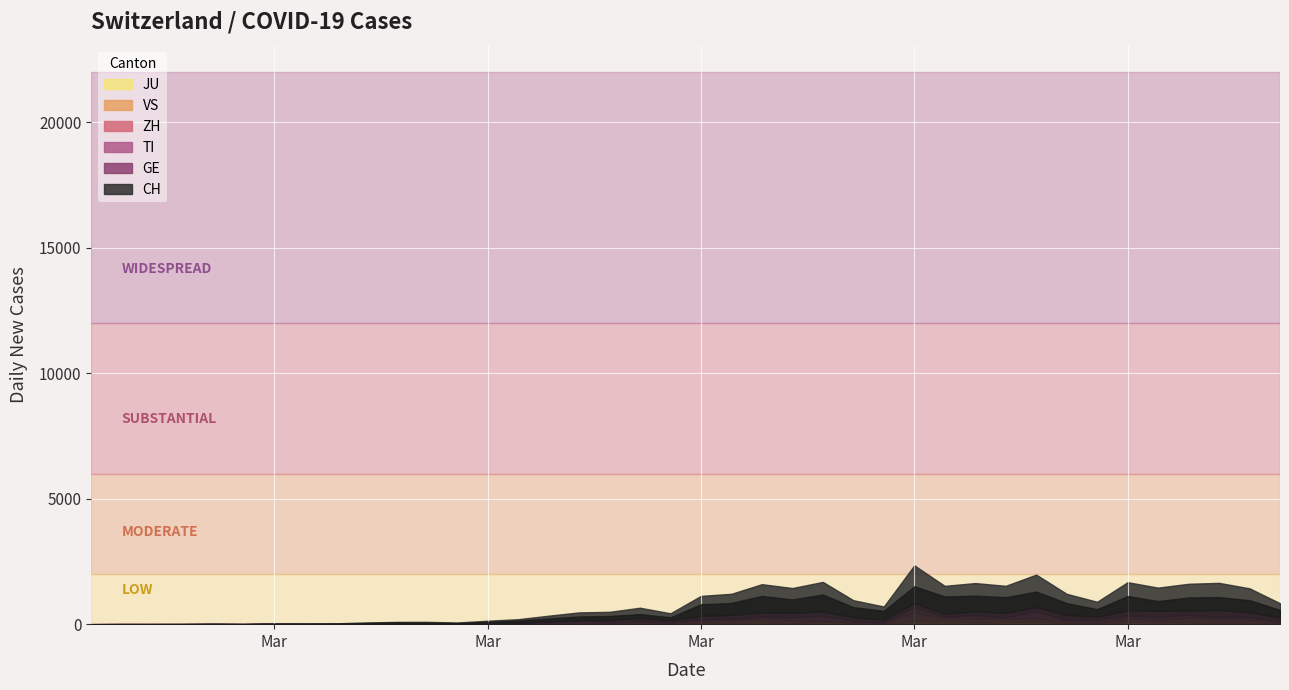

Where is TI nearest to the value 1221?

28